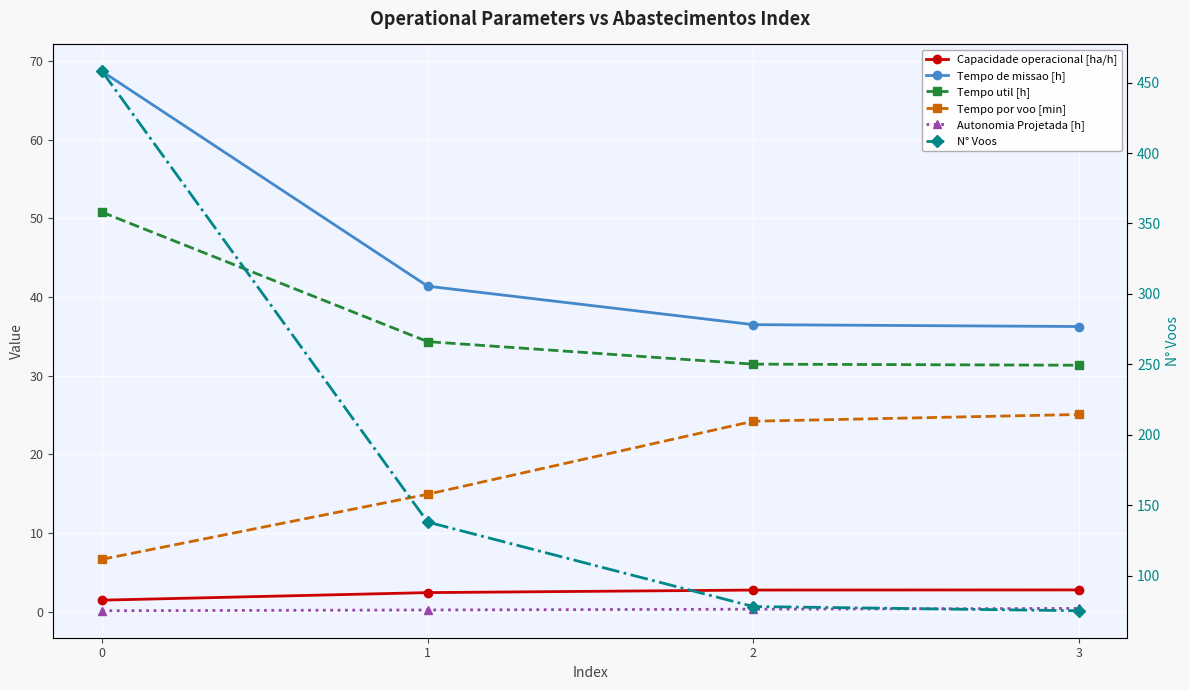

What is the spread (max minus min) of values at 2?

77.7